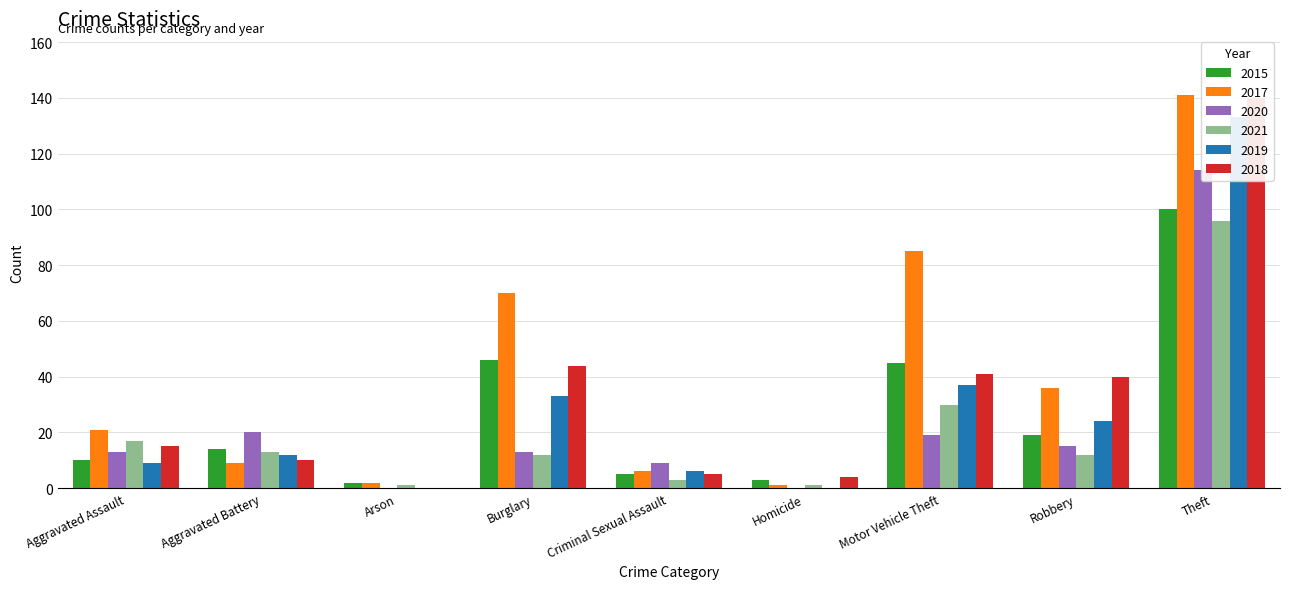

Reading right to left, transcribe all the data shown in this chart.

2015: Theft=100	Robbery=19	Motor Vehicle Theft=45	Homicide=3	Criminal Sexual Assault=5	Burglary=46	Arson=2	Aggravated Battery=14	Aggravated Assault=10
2017: Theft=141	Robbery=36	Motor Vehicle Theft=85	Homicide=1	Criminal Sexual Assault=6	Burglary=70	Arson=2	Aggravated Battery=9	Aggravated Assault=21
2020: Theft=114	Robbery=15	Motor Vehicle Theft=19	Homicide=0	Criminal Sexual Assault=9	Burglary=13	Arson=0	Aggravated Battery=20	Aggravated Assault=13
2021: Theft=96	Robbery=12	Motor Vehicle Theft=30	Homicide=1	Criminal Sexual Assault=3	Burglary=12	Arson=1	Aggravated Battery=13	Aggravated Assault=17
2019: Theft=133	Robbery=24	Motor Vehicle Theft=37	Homicide=0	Criminal Sexual Assault=6	Burglary=33	Arson=0	Aggravated Battery=12	Aggravated Assault=9
2018: Theft=140	Robbery=40	Motor Vehicle Theft=41	Homicide=4	Criminal Sexual Assault=5	Burglary=44	Arson=0	Aggravated Battery=10	Aggravated Assault=15